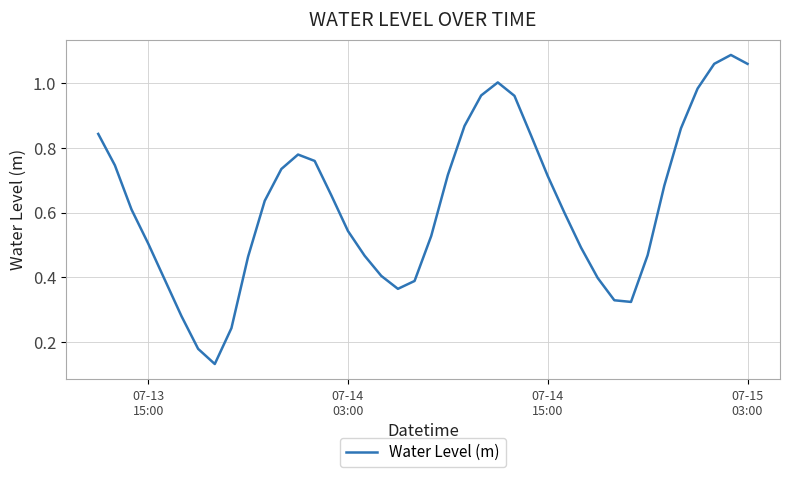

Is this an area chart (filled region under the line)?

No